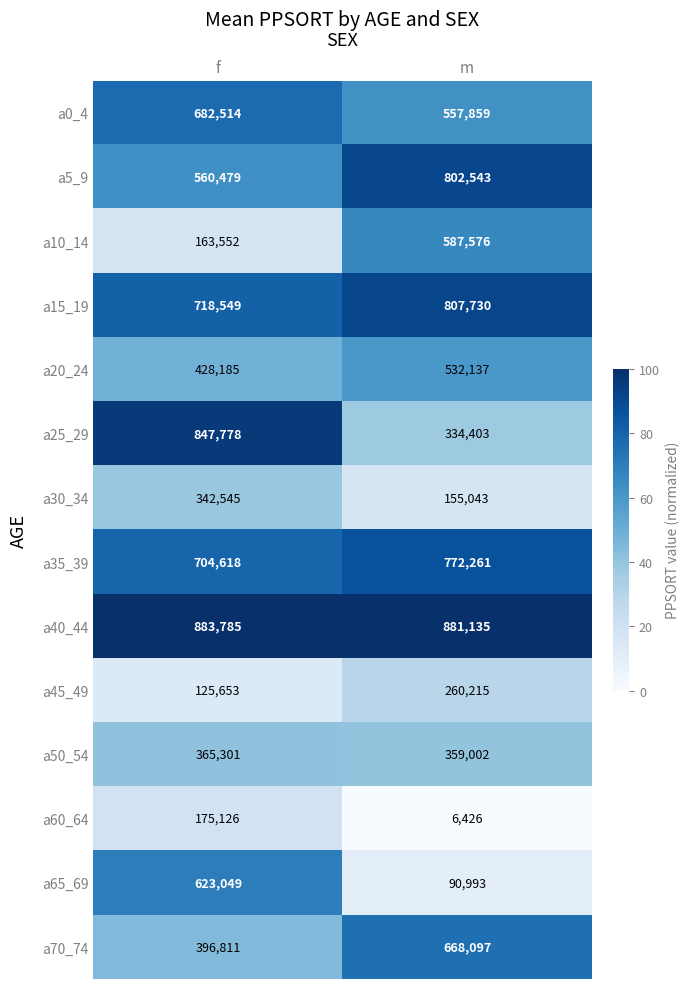

Which series changed the most between f and m?

a65_69